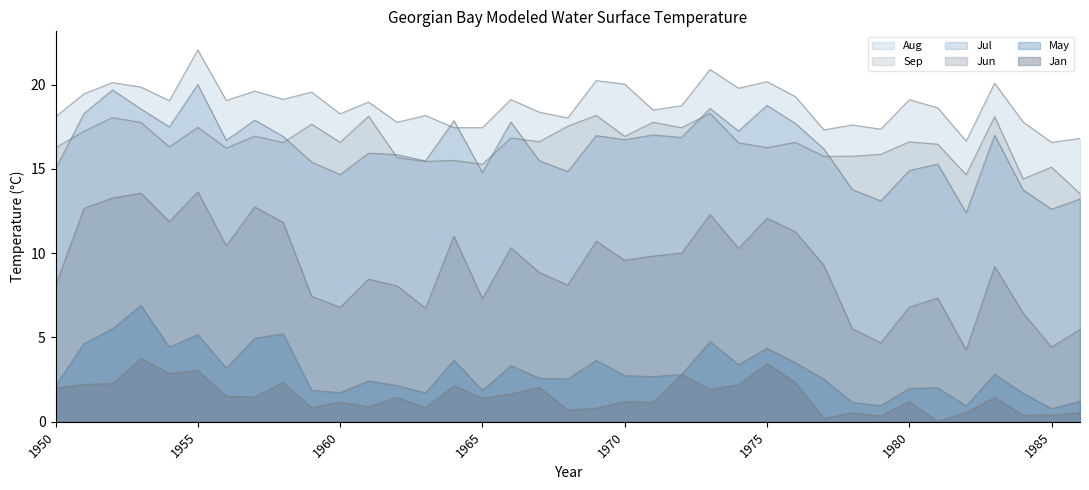

What are all the series names shown in the legend?

May, Jun, Jul, Aug, Jan, Sep